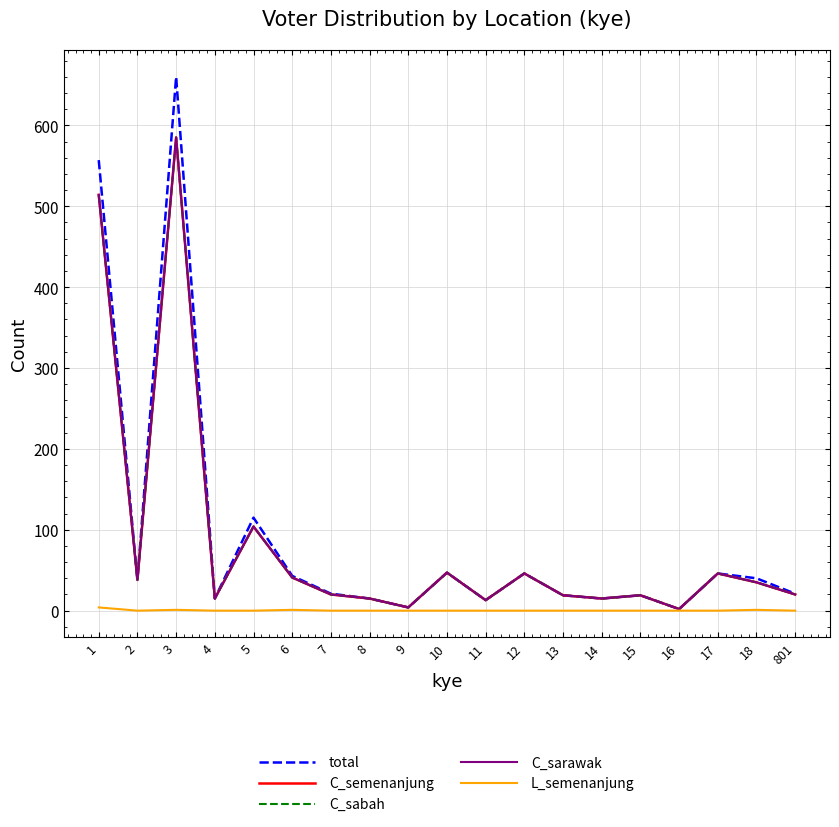

Which series changed the most between 2 and 15?

total